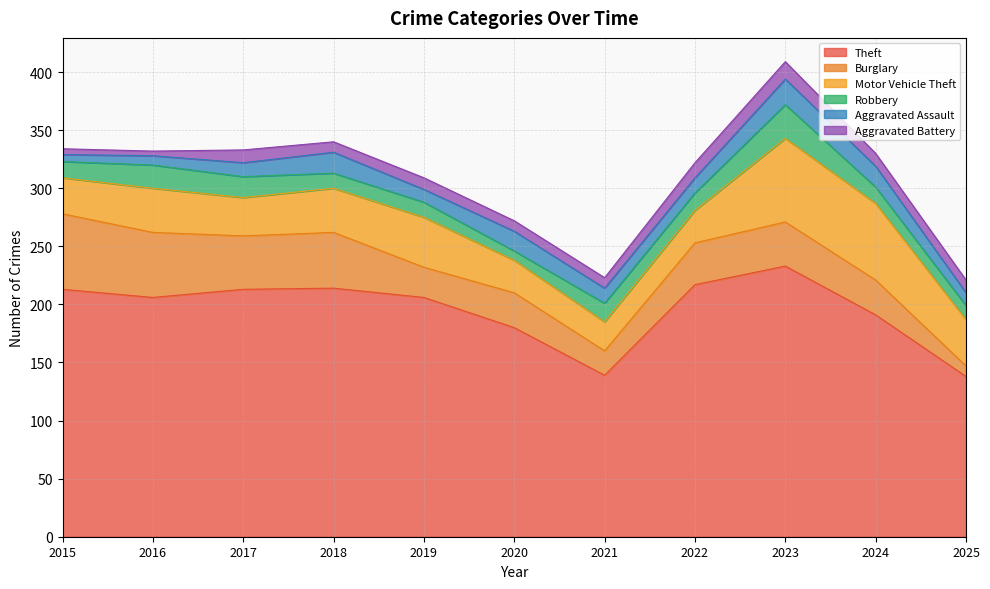

At which category does Aggravated Assault reach its first local peak?

2018